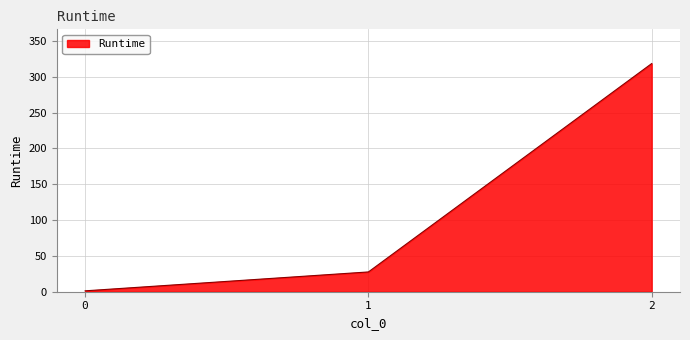

What is the ratio of the value at 1 to the value at 0?

22.3